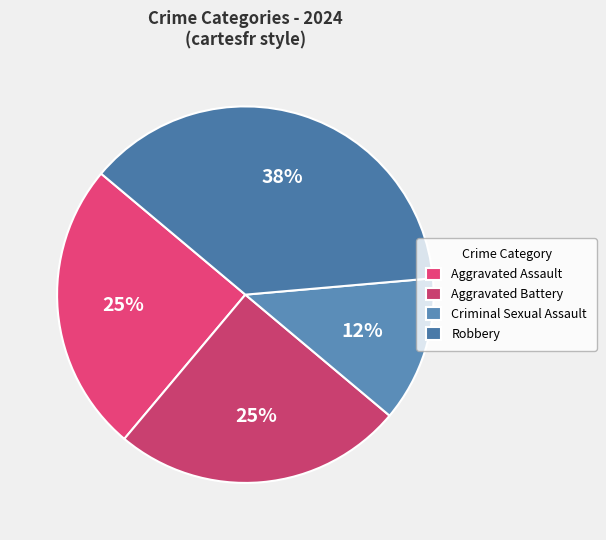

Which category has the biggest portion of the pie?

Robbery